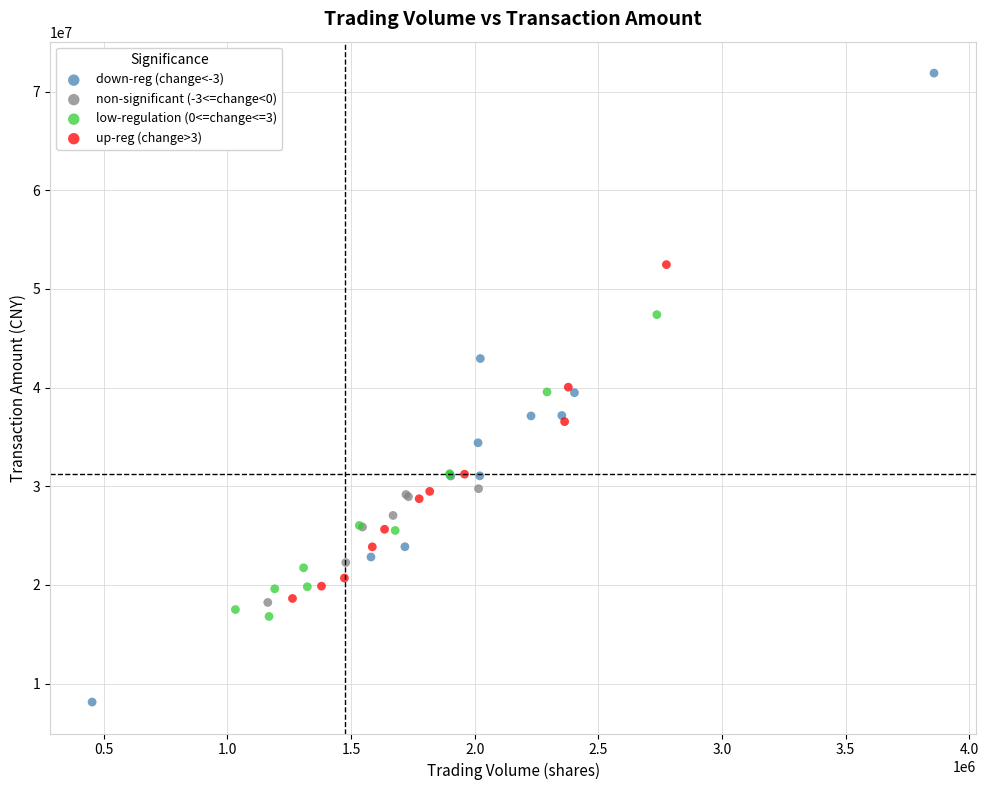

Which series has the largest Y range (max minus min)?

down-reg (change<-3)